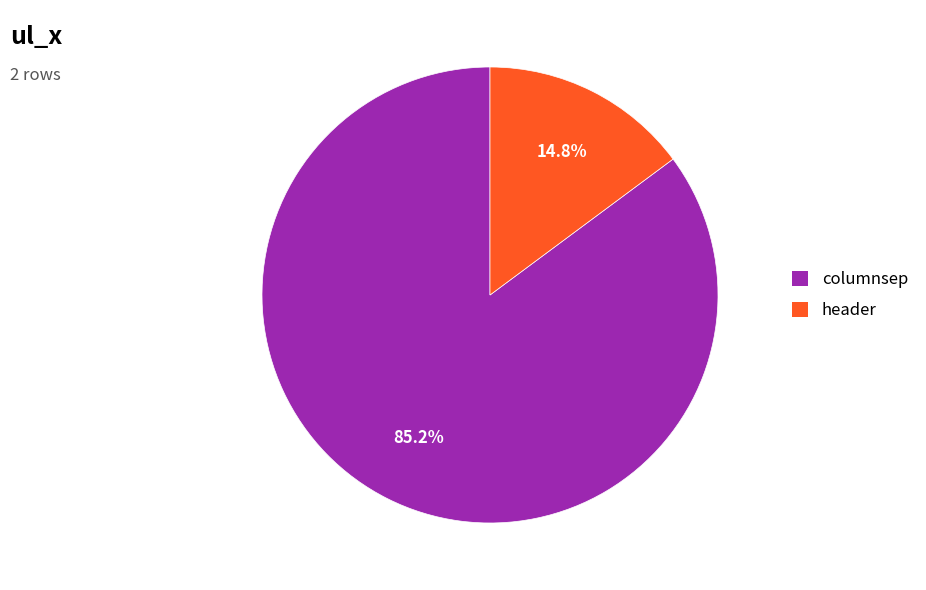

Count the number of slices in the pie.

2